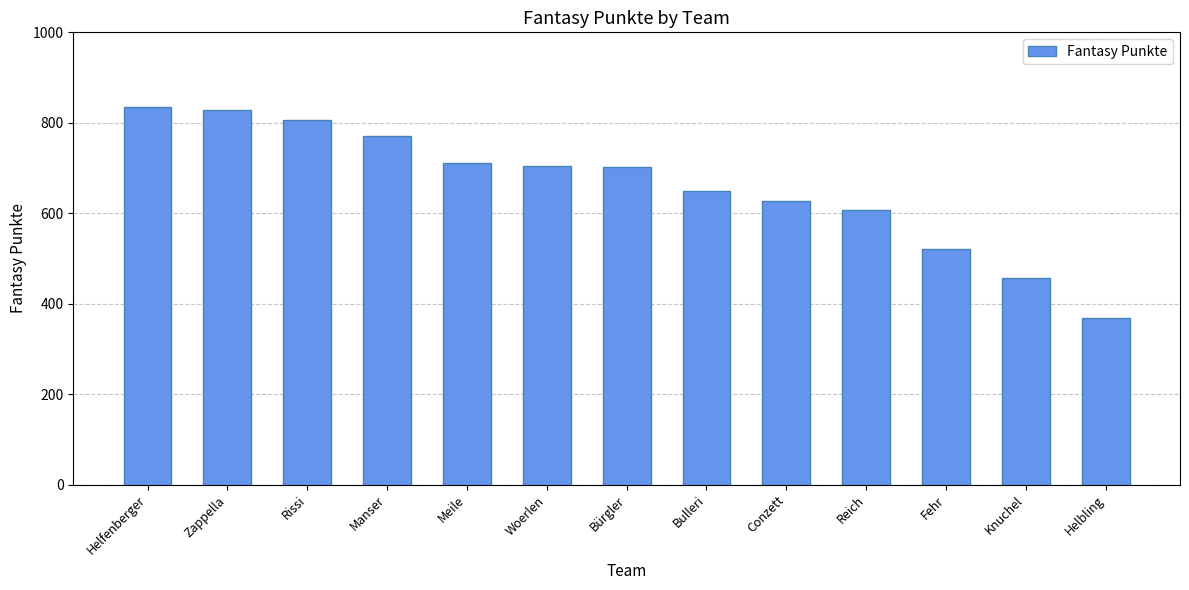

What is the average value?

660